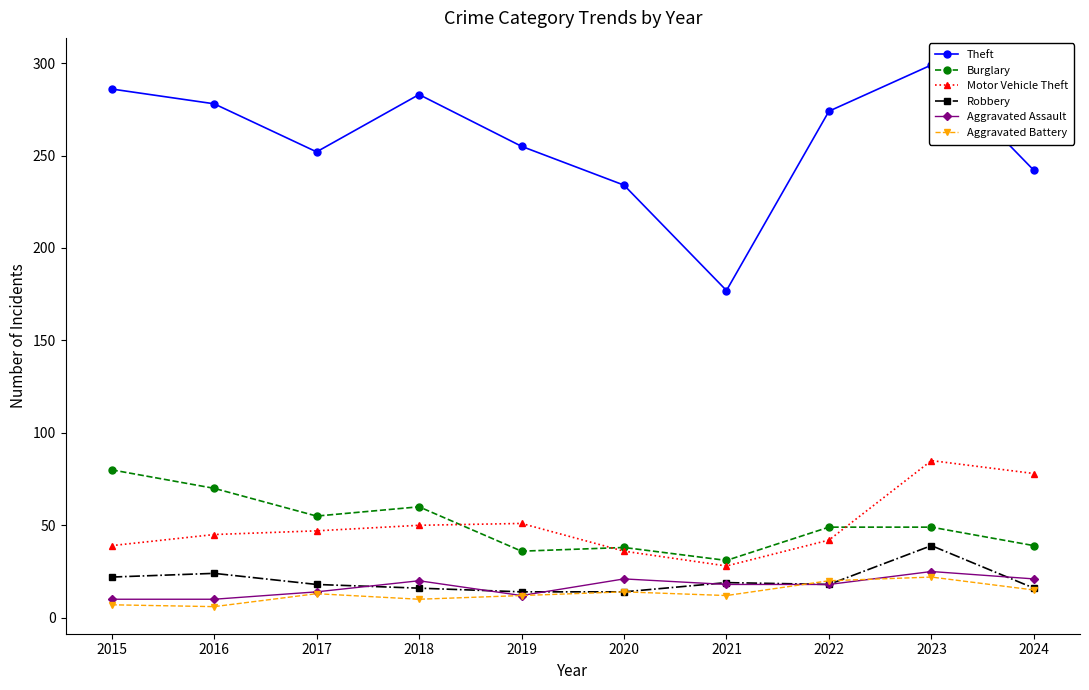

What is the maximum value shown in the chart?

299